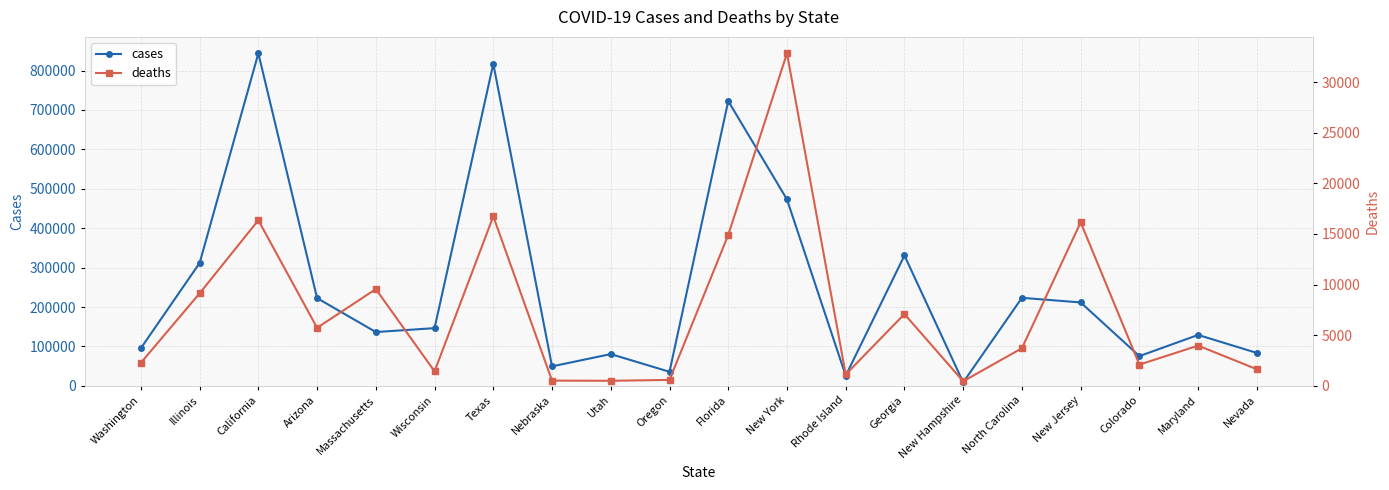

Is this an area chart (filled region under the line)?

No